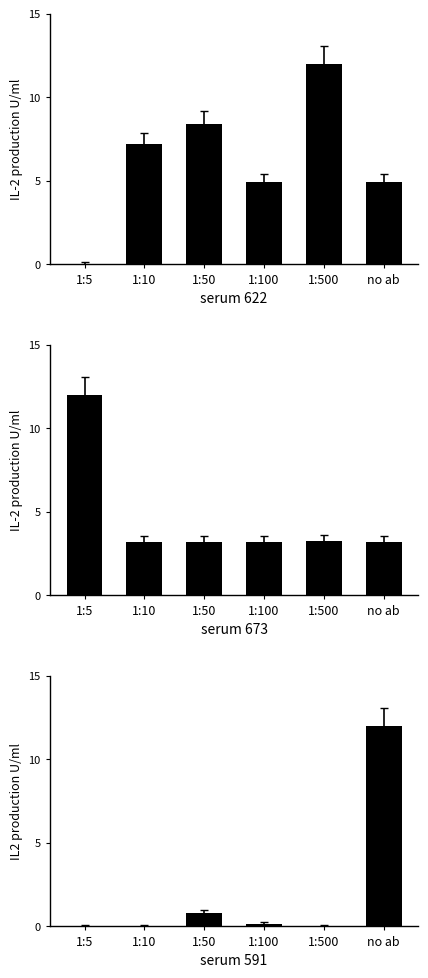

Which series changed the most between 1:100 and 1:500?

serum 622